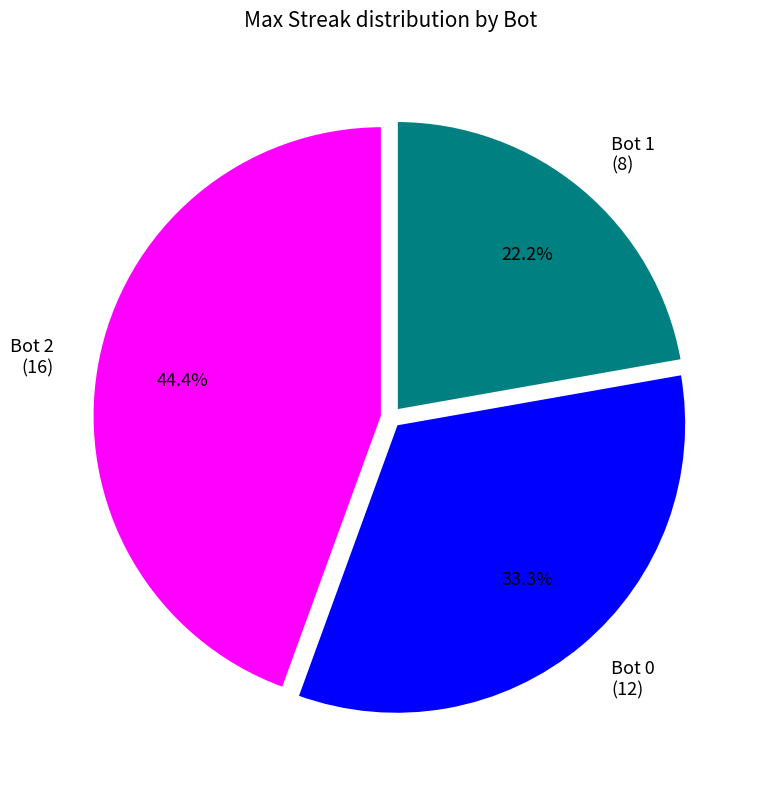

To the nearest percent, what is the average slice percentage?

33%